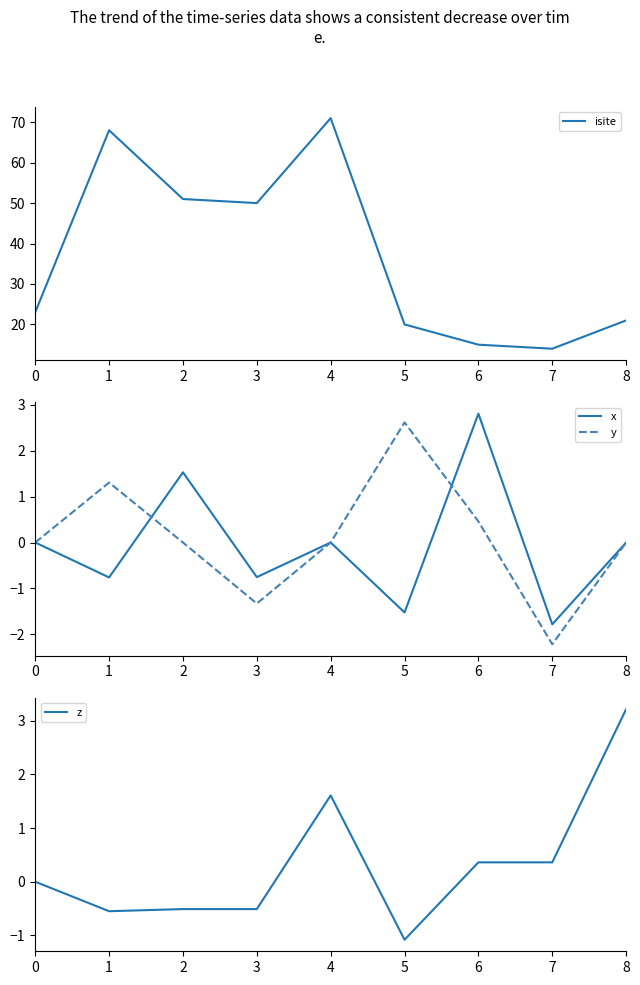

Between 0 and 4, which is larger?

4